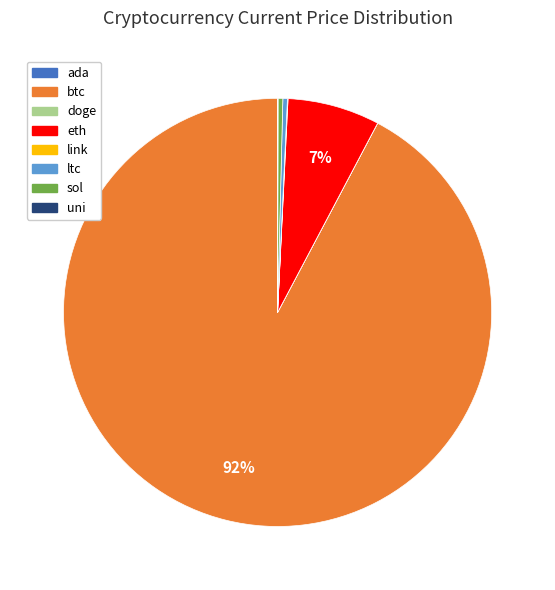

Which category has the biggest portion of the pie?

btc